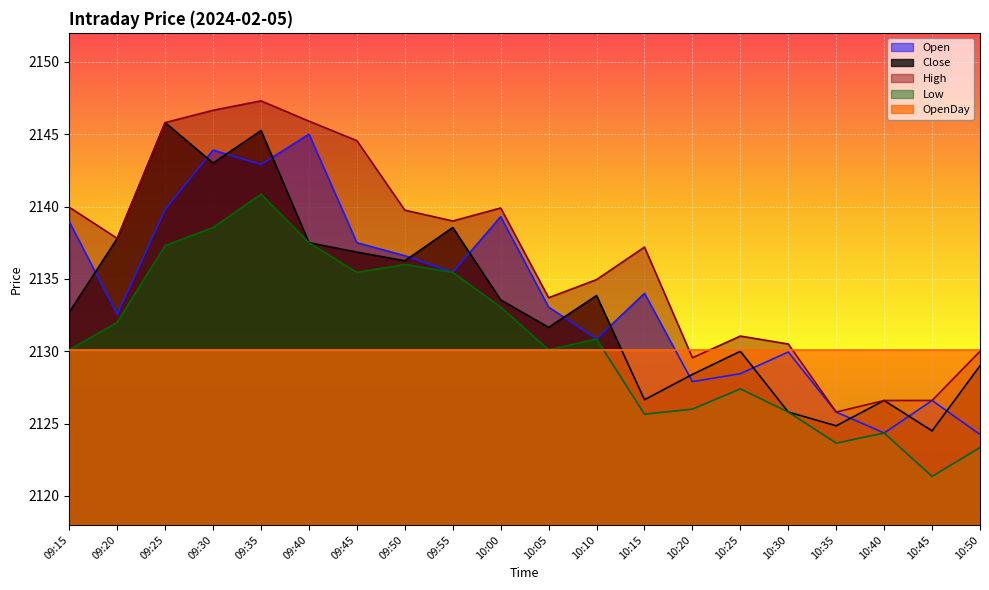

True or false: Low has a value of 1491.2 at 10:00.

False